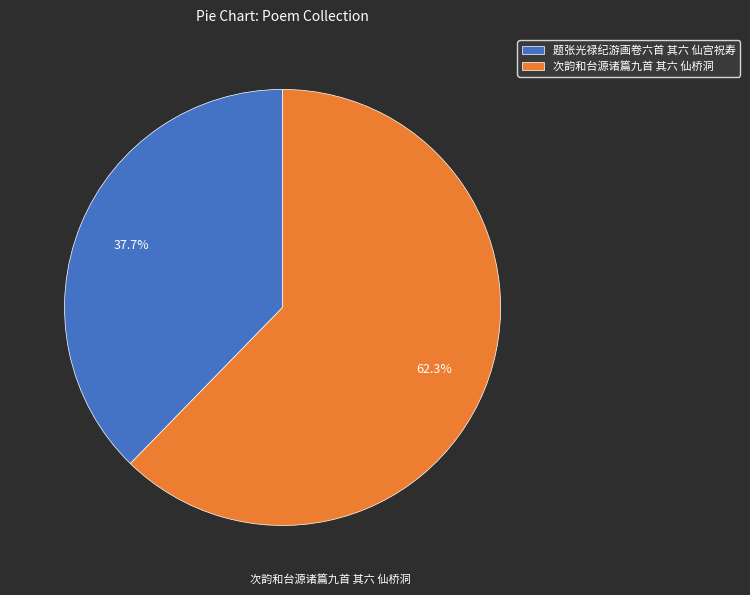

To the nearest percent, what is the combined percentage of 题张光禄纪游画卷六首 其六 仙宫祝寿 and 次韵和台源诸篇九首 其六 仙桥洞?

100%